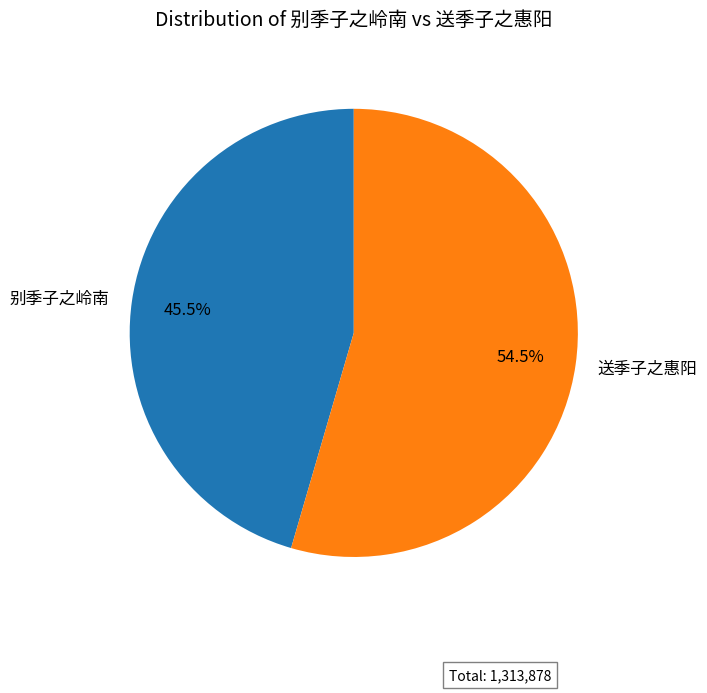

To the nearest percent, what is the combined percentage of 送季子之惠阳 and 别季子之岭南?

100%